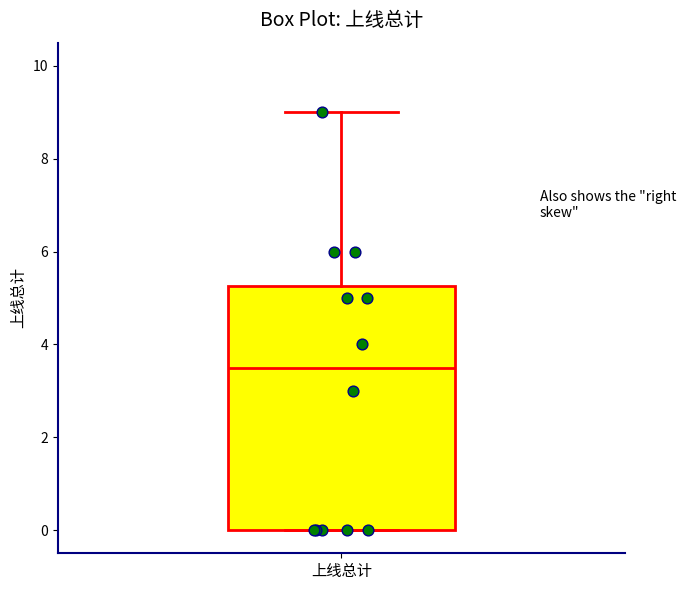

Read this box plot against the y-axis: the position of the median line, the range covered by the box, and the ends of both whiskers. The values are not printed on the chart, so give them approximately, as read against the axis.

median 3.6, box 0.0 to 5.2, whiskers 0.0 to 9.0